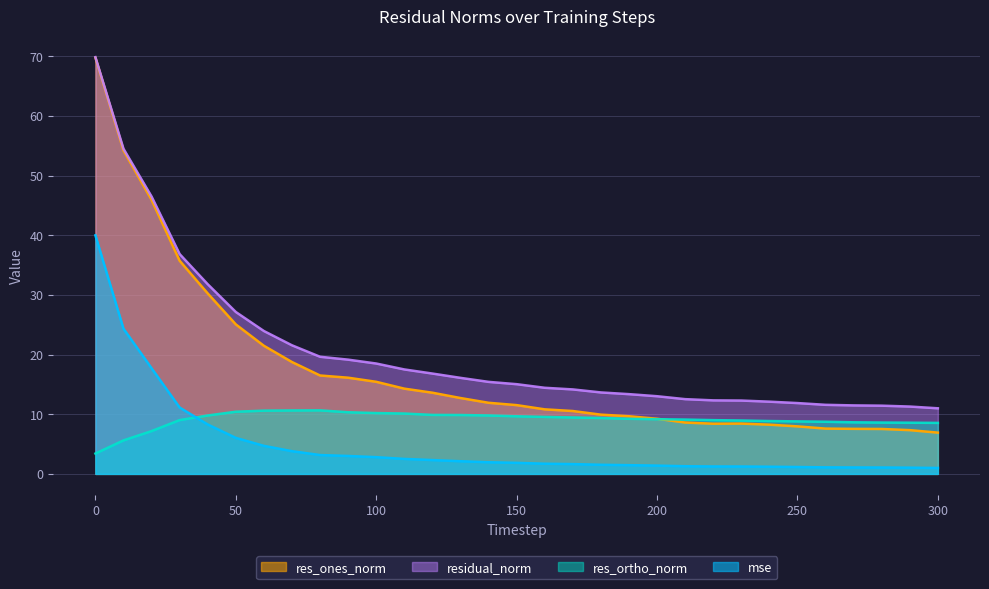

What is the sum of all res_ortho_norm values?

281.8